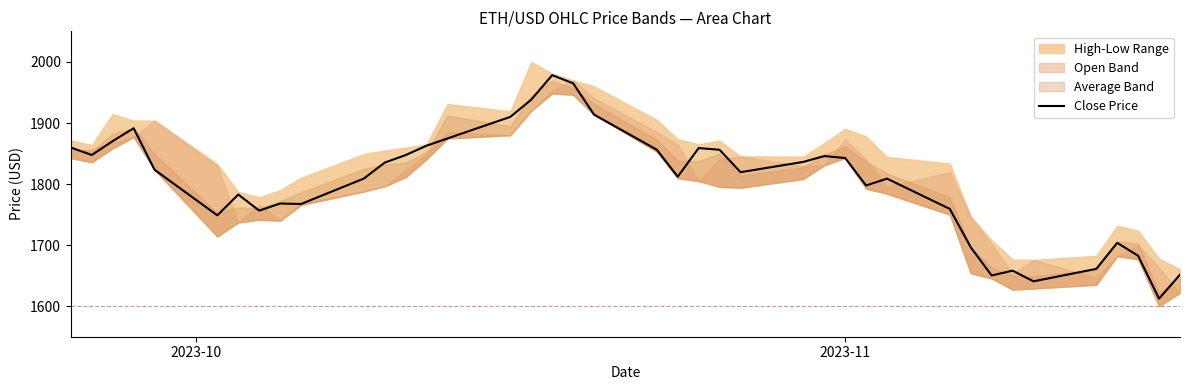

What is the minimum value for Close Price?

1612.6